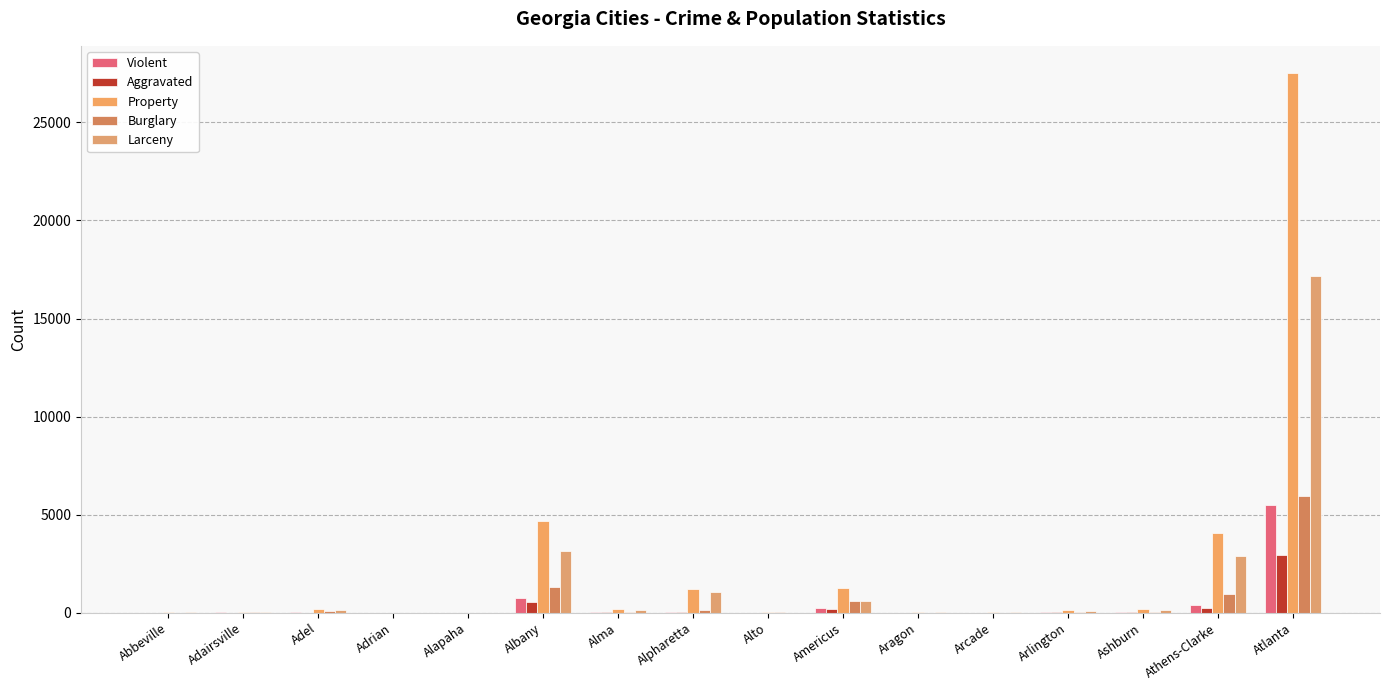

What position from the right is Alpharetta?

9